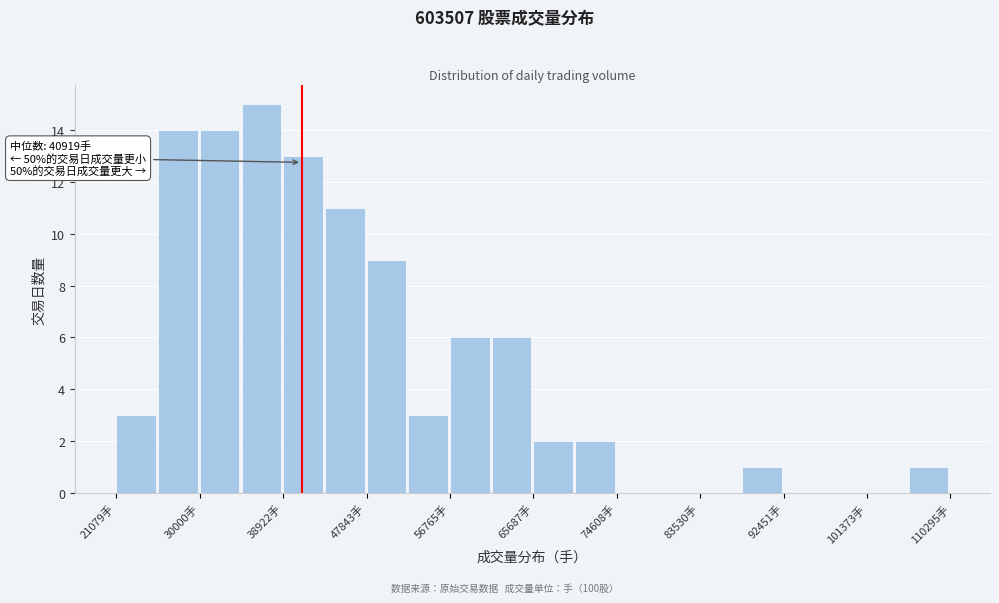

Over which range of the x-axis is the bar tallest?

34000 to 39000